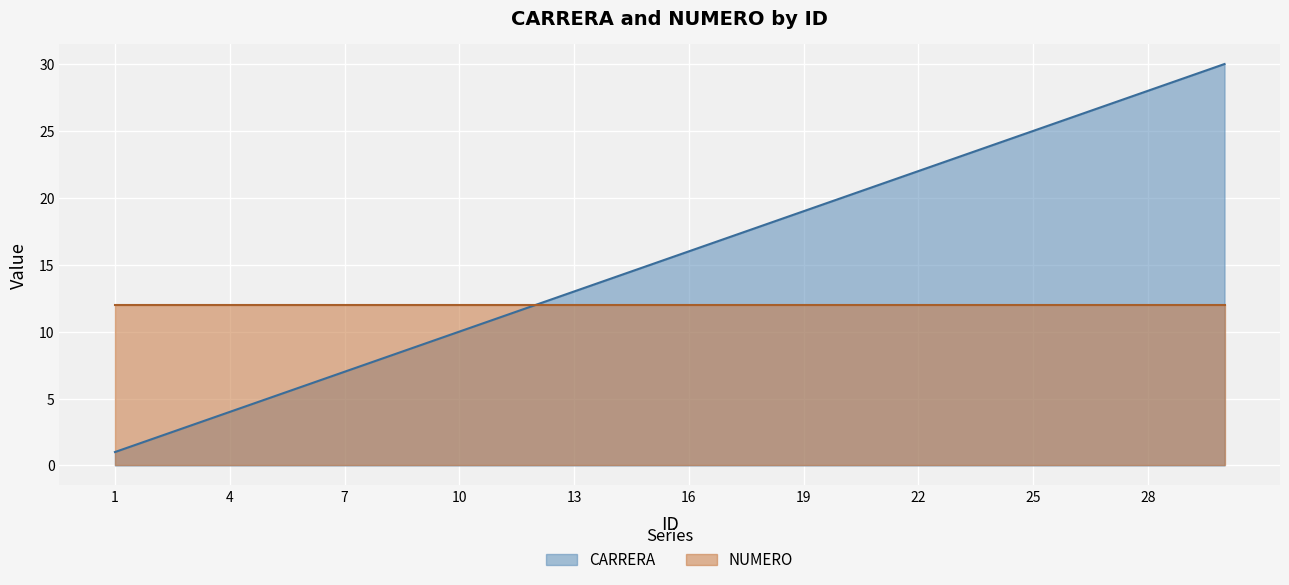

List the labels in order of value, smallest first.

1, 2, 3, 4, 5, 6, 7, 8, 9, 10, 11, 12, 13, 14, 15, 16, 17, 18, 19, 20, 21, 22, 23, 24, 25, 26, 27, 28, 29, 30